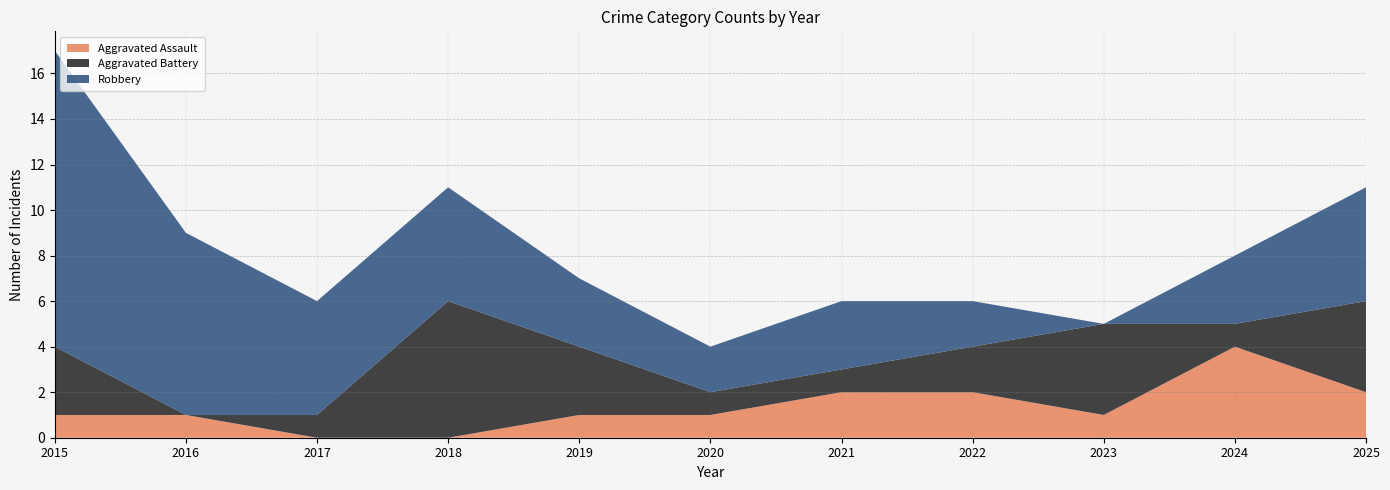

Reading right to left, extract all data points from this chart.

Aggravated Assault: 2	4	1	2	2	1	1	0	0	1	1
Aggravated Battery: 4	1	4	2	1	1	3	6	1	0	3
Robbery: 5	3	0	2	3	2	3	5	5	8	13